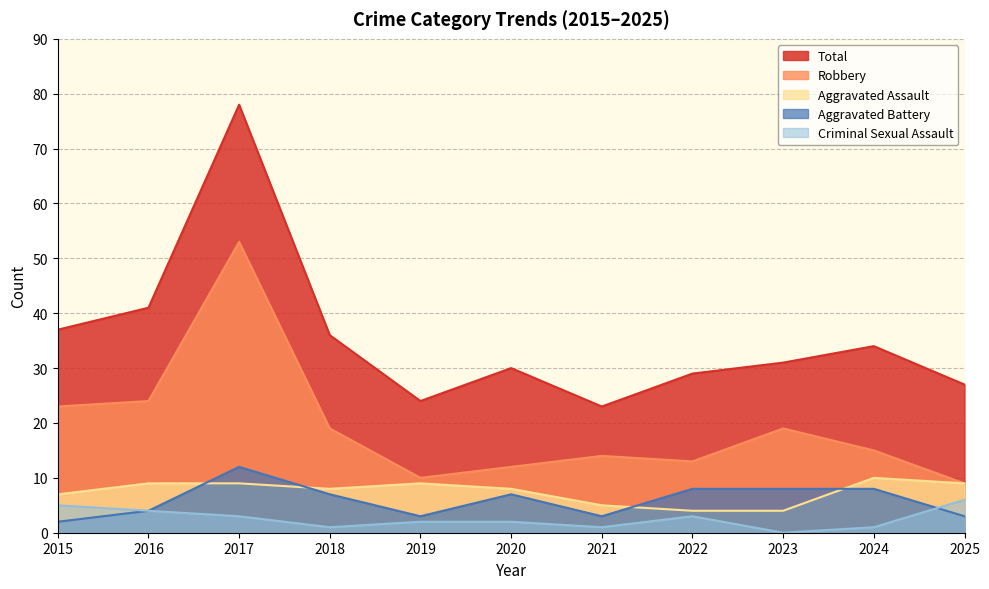

At which category is the sum across all series the highest?

2017